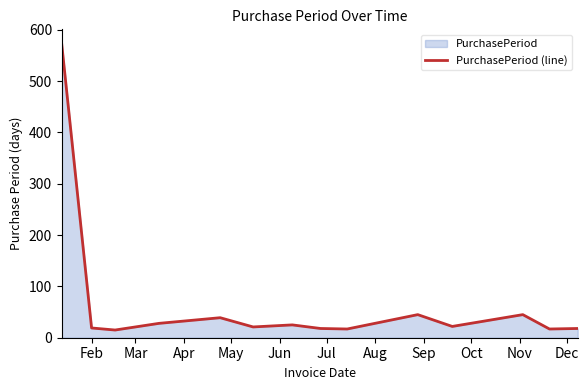

What is the difference between the maximum and minimum values?

556